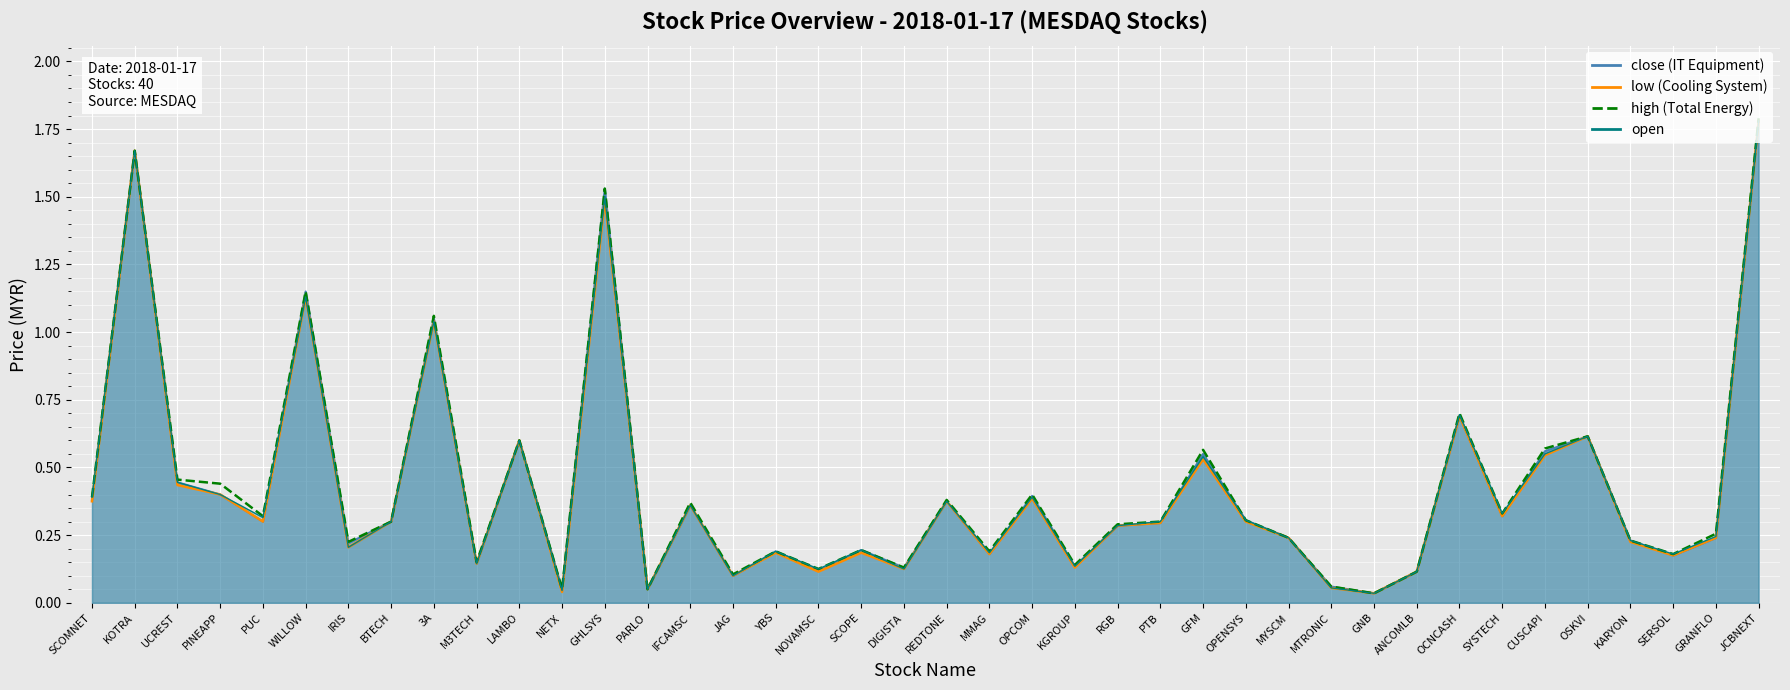

True or false: high and low cross at least once.

False